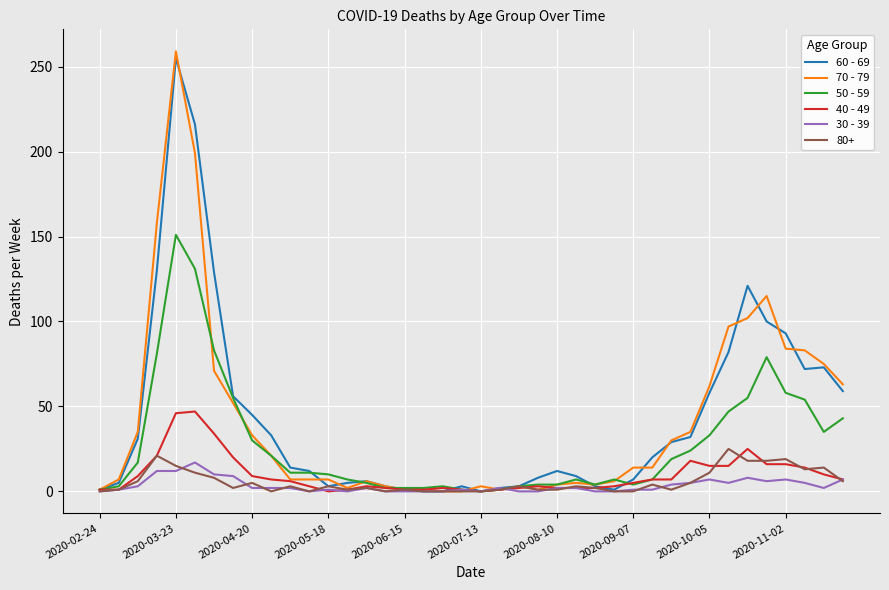

What is the maximum value shown in the chart?

259